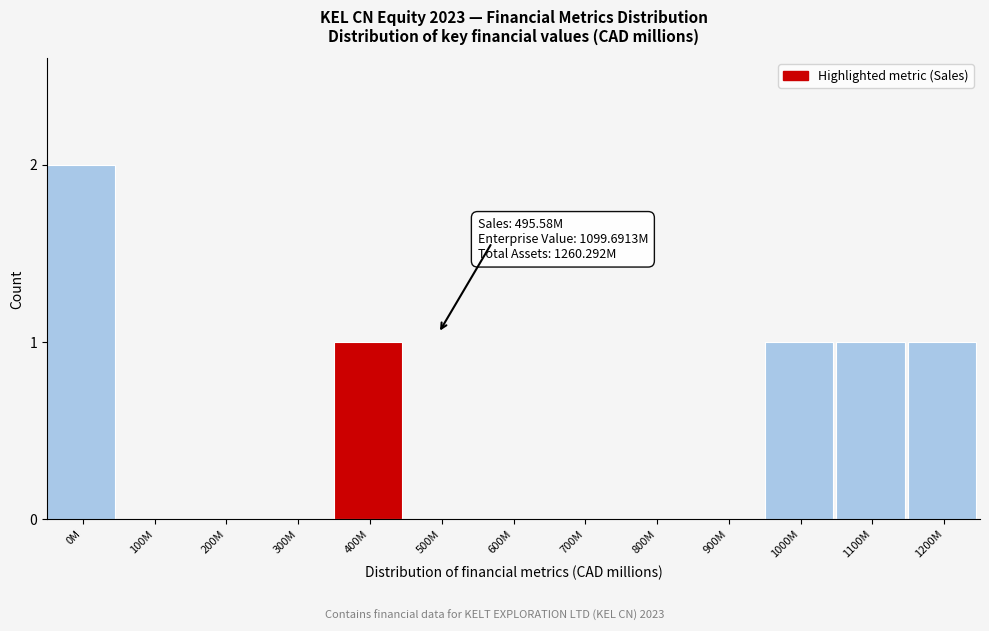

Reading left to right, list all the values displayed in this chart.

0M=2	100M=0	200M=0	300M=0	400M=1	500M=0	600M=0	700M=0	800M=0	900M=0	1000M=1	1100M=1	1200M=1